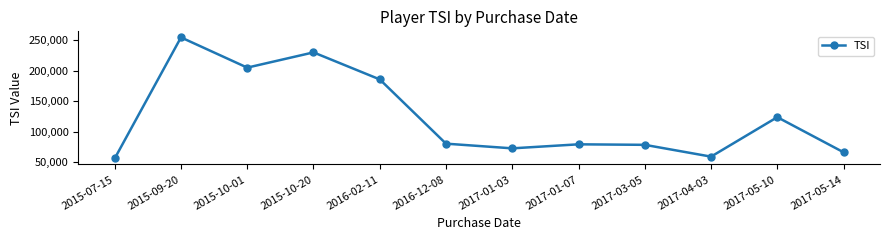

Which category has the lowest value across all series?

2015-07-15